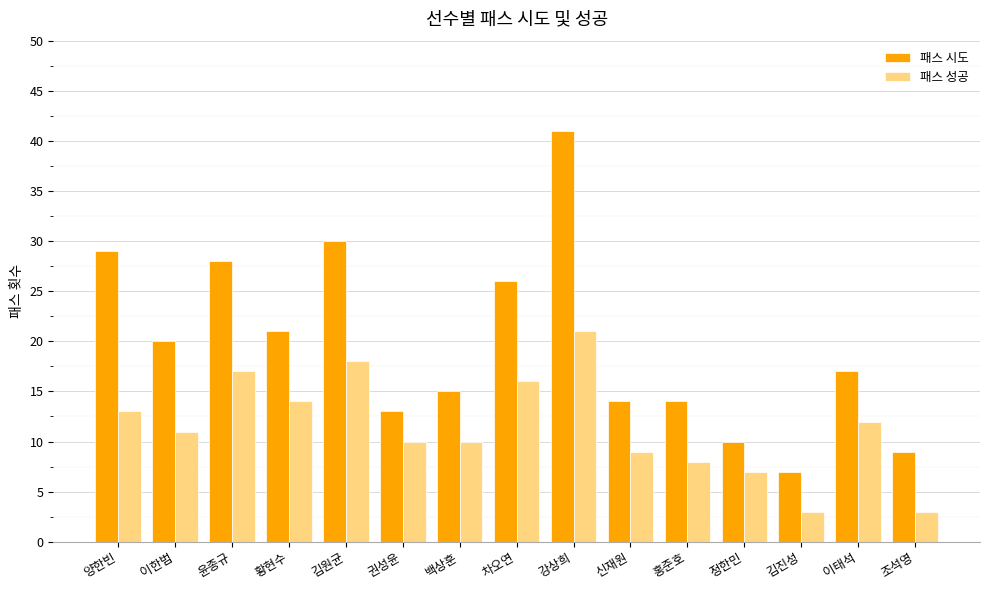

Which series has the largest total across all categories?

패스 시도